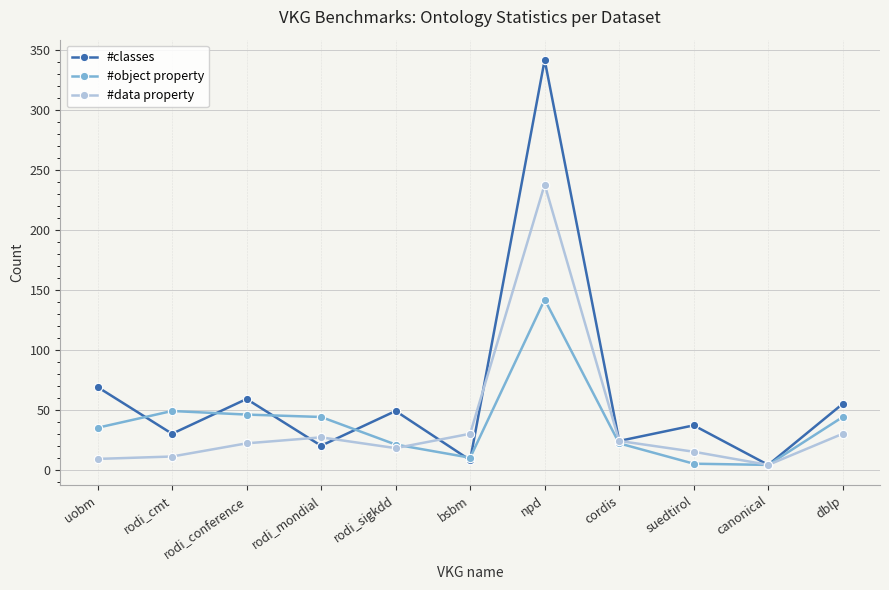

How many data points in #data property are less than 22?

5